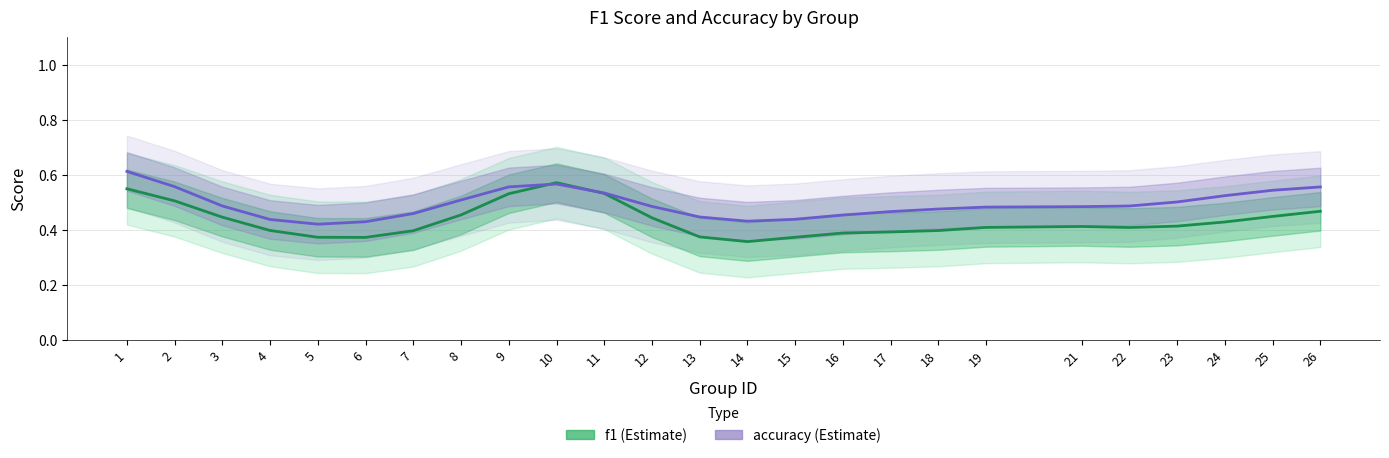

The f1 series shows 0.4 at 4. True or false?

True